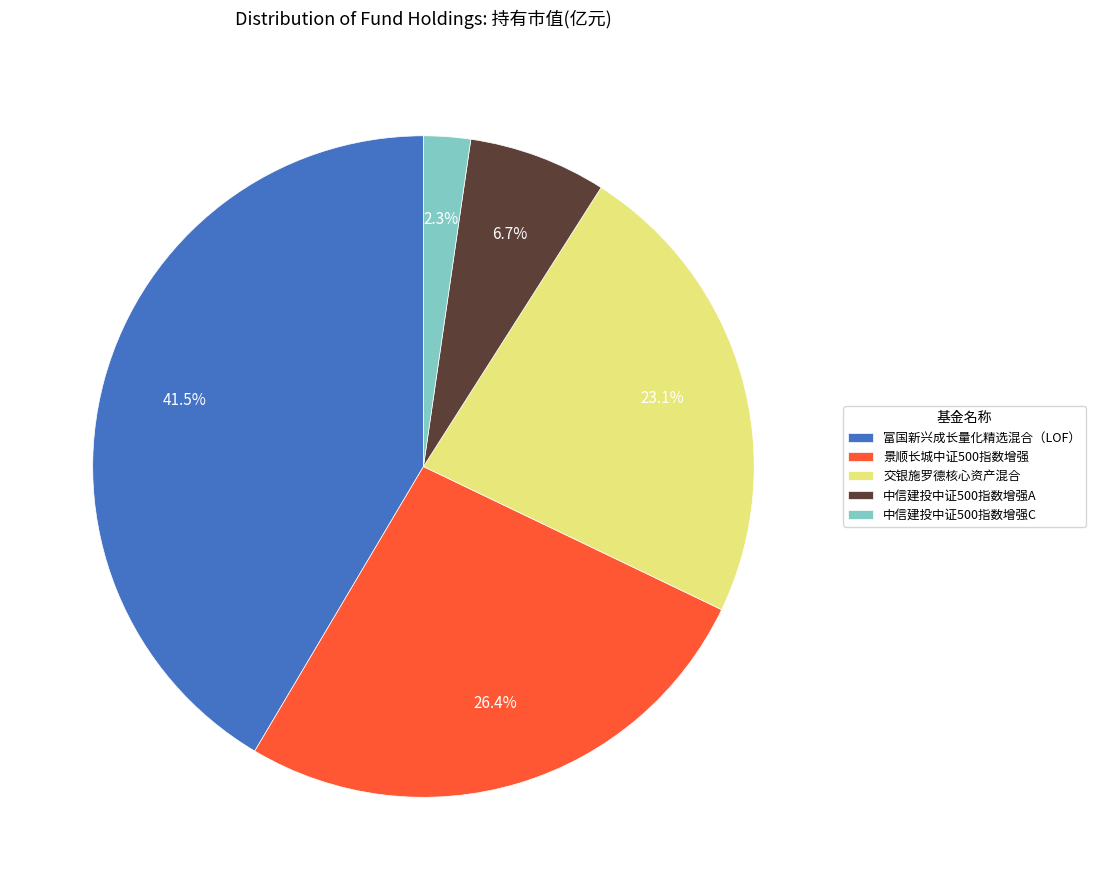

To the nearest percent, what percentage of the pie is 中信建投中证500指数增强A?

7%